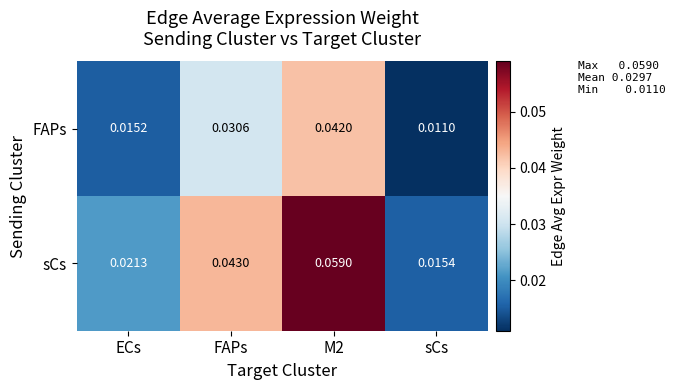

At which label is FAPs closest to 0?

sCs